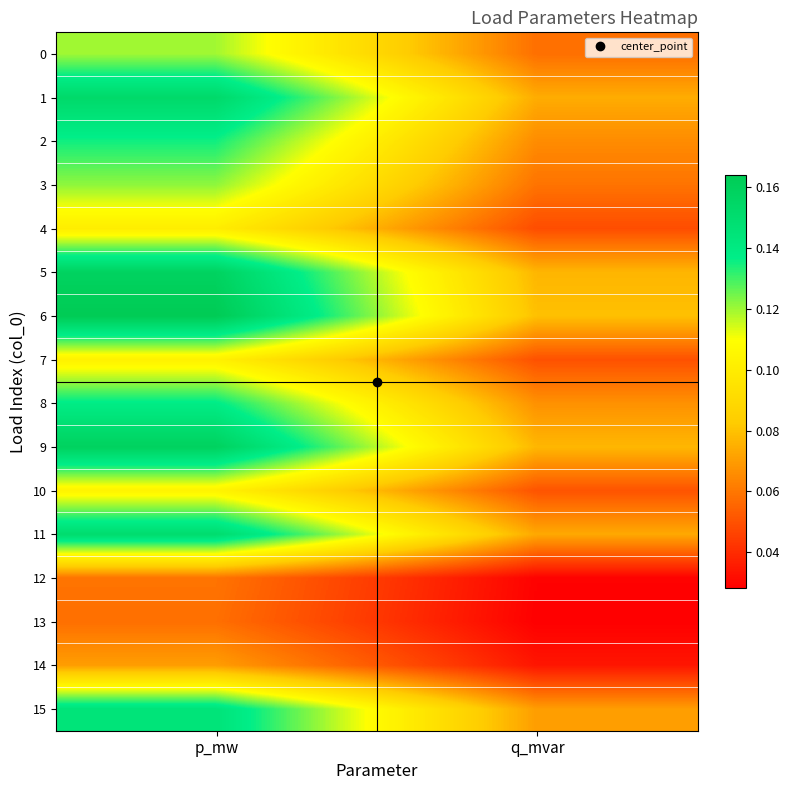

Between q_mvar and p_mw, which is larger?

p_mw